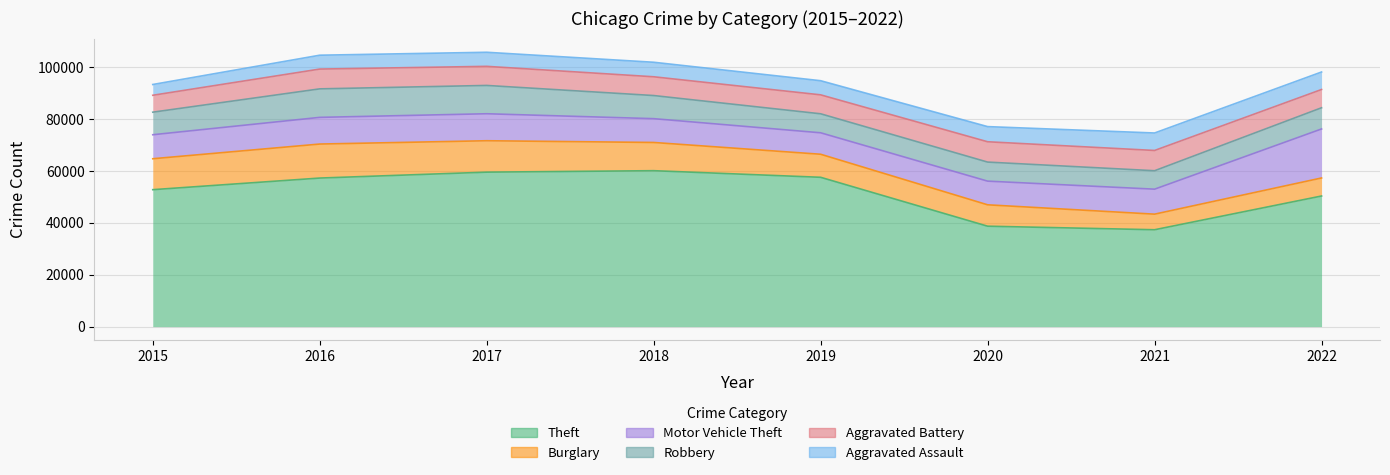

What is the highest value of the Aggravated Battery series?

7840